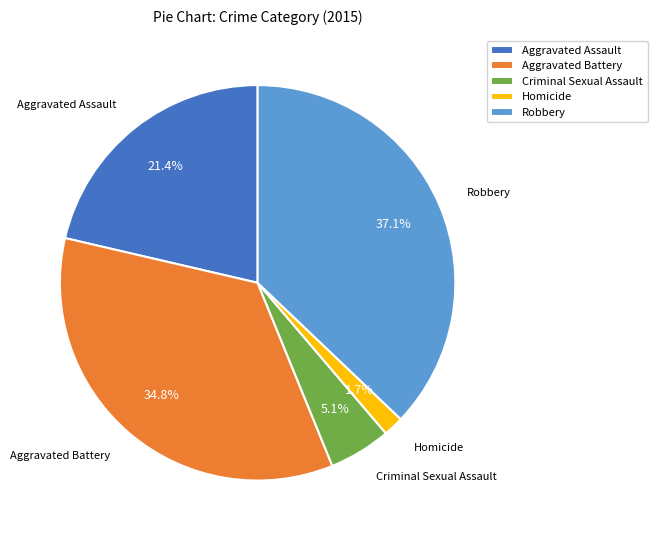

True or false: Aggravated Battery accounts for 25% of the total.

False